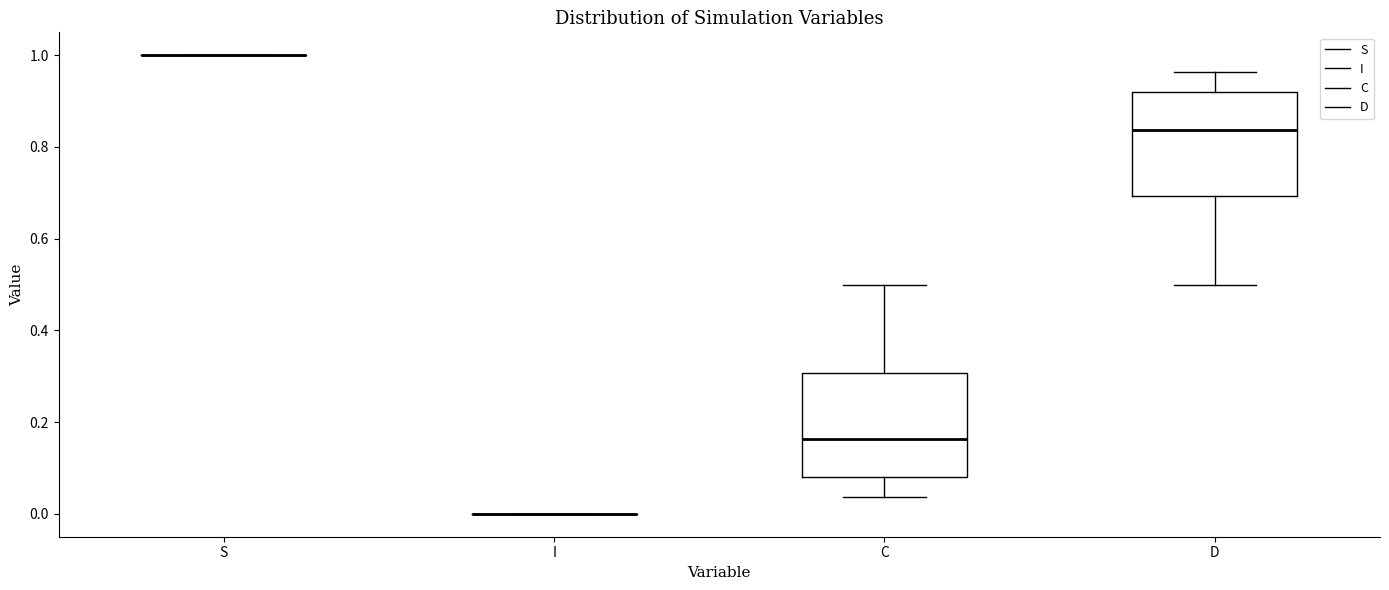

Reading left to right, read every box against the y-axis: the position of its median line, the range the box covers, and the ends of its whiskers. The values are not printed on the chart, so give them approximately, as read against the axis.

S: box collapsed to a line at 1.00, whiskers 1.00 to 1.00
I: box collapsed to a line at 0.00, whiskers 0.00 to 0.00
C: median 0.16, box 0.08 to 0.30, whiskers 0.04 to 0.50
D: median 0.84, box 0.70 to 0.92, whiskers 0.50 to 0.96